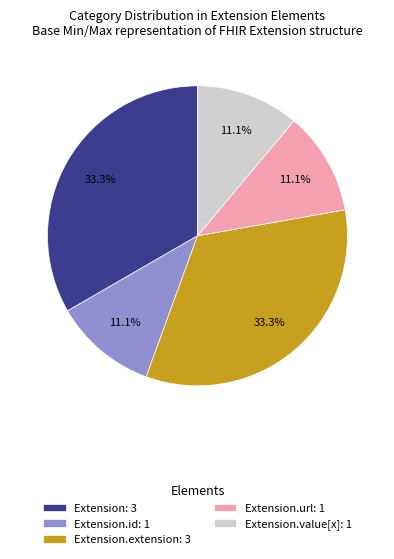

Is Extension.value[x]: 1 the majority of the pie?

No